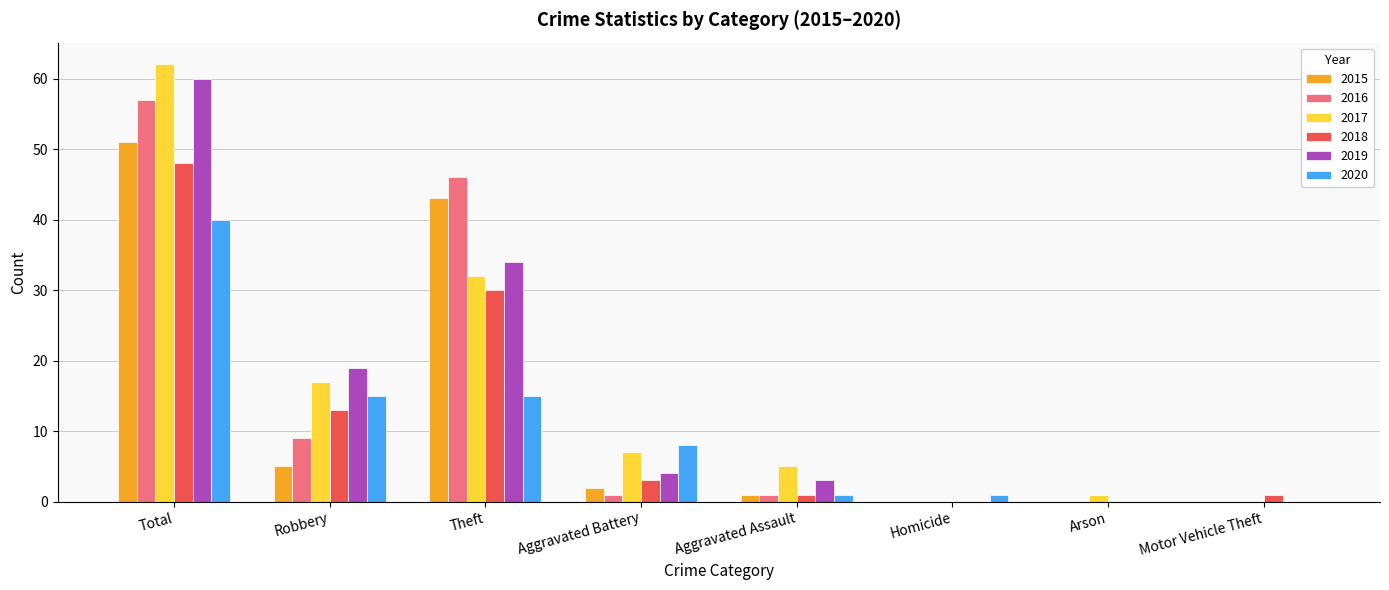

Is it true that 2018 equals -19 at Homicide?

False